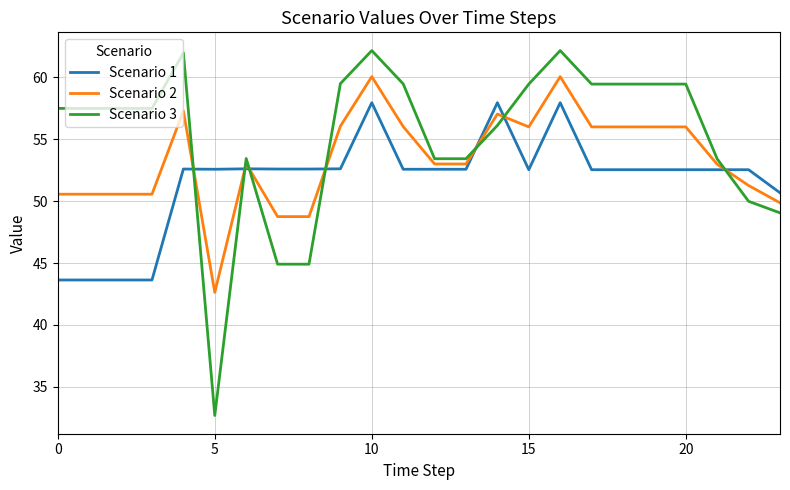

Which series has the largest total across all categories?

Scenario 3